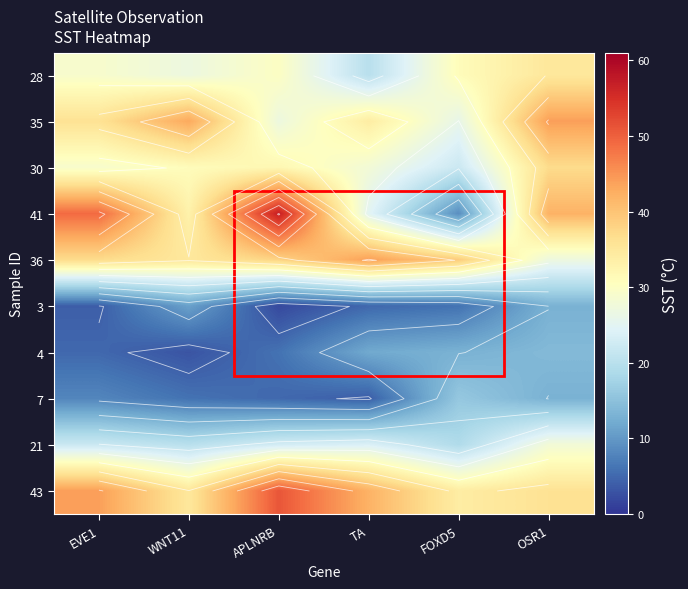

What is the total value across all series at APLNRB?

271